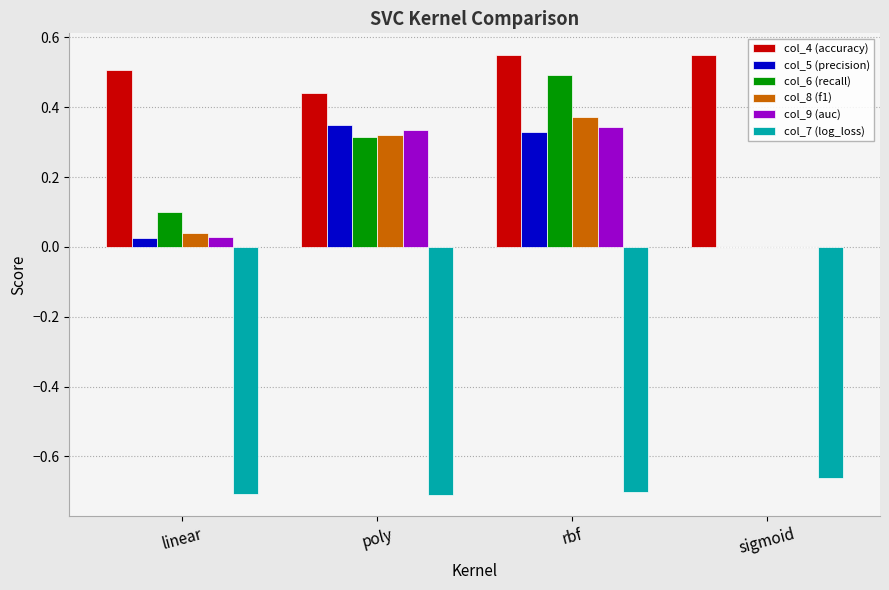

Which series changed the most between linear and poly?

col_5 (precision)